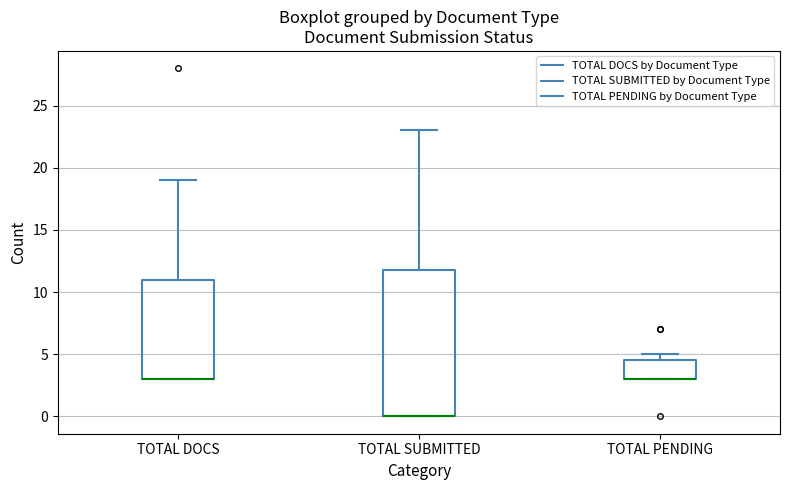

Where is the lower edge of the box for TOTAL PENDING on the y-axis? The values are not printed on the chart, so give them approximately, as read against the axis.

3.0